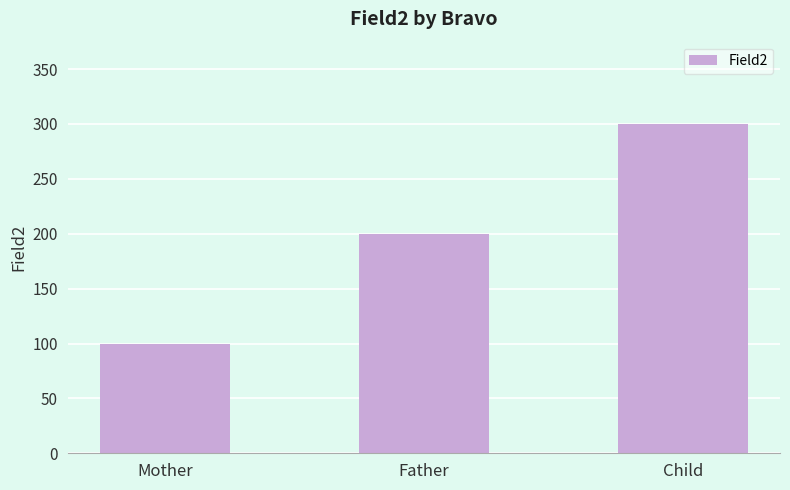

What is the change in value from Mother to Child?

+200